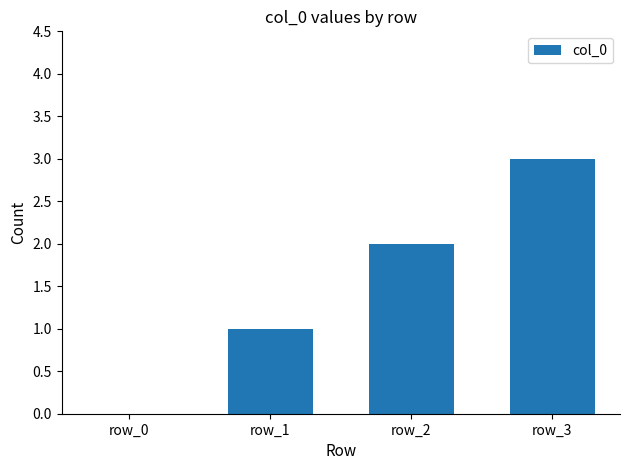

What is the greatest value displayed?

3